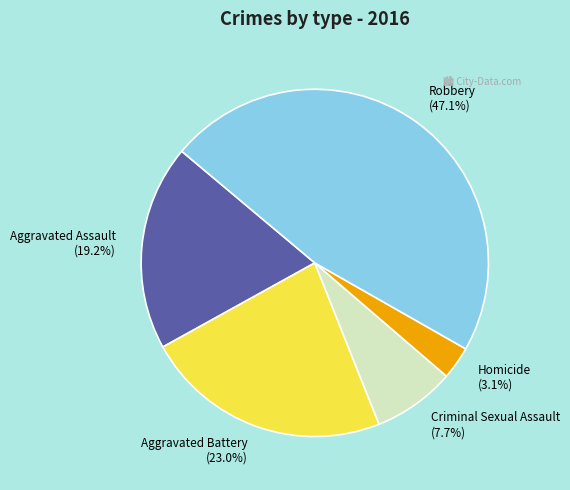

Is it true that Criminal Sexual Assault is 23% of the pie?

False